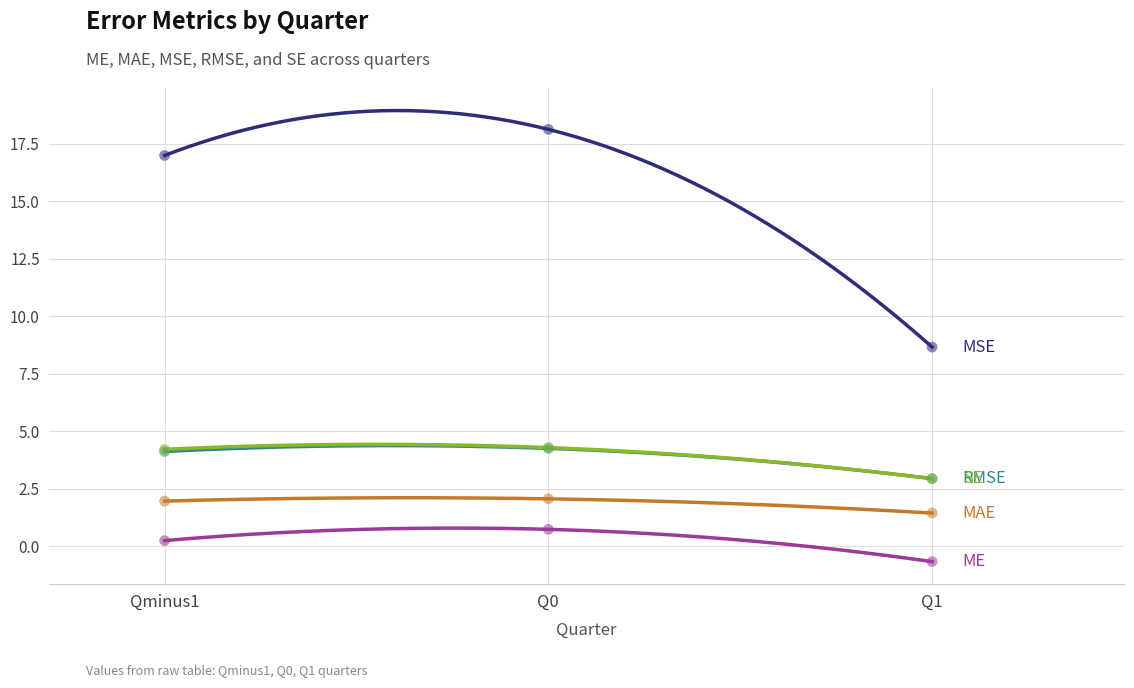

Which series reaches the minimum Y coordinate?

ME